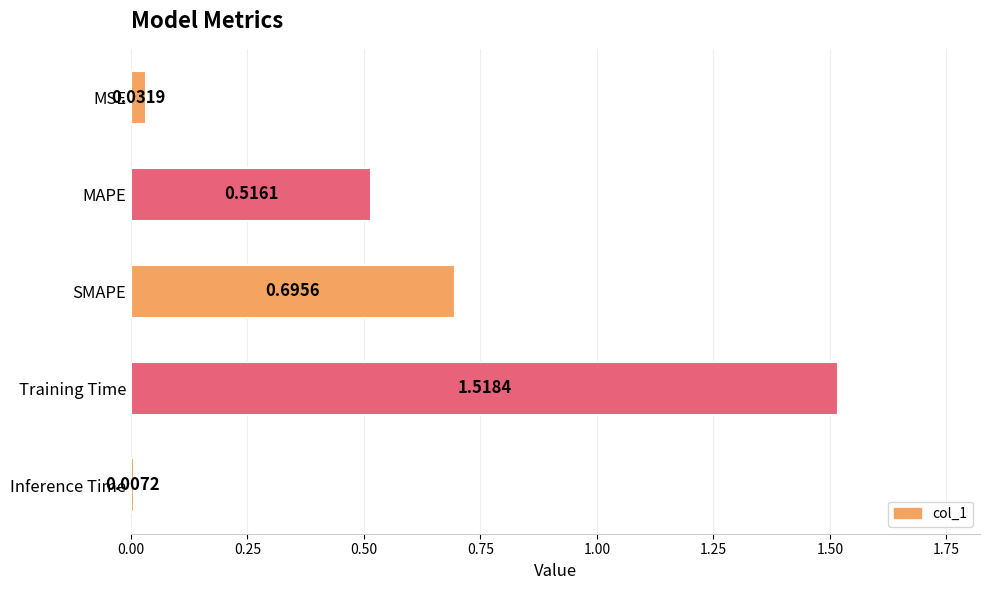

What is the label of the 2nd bar from the top?

MAPE